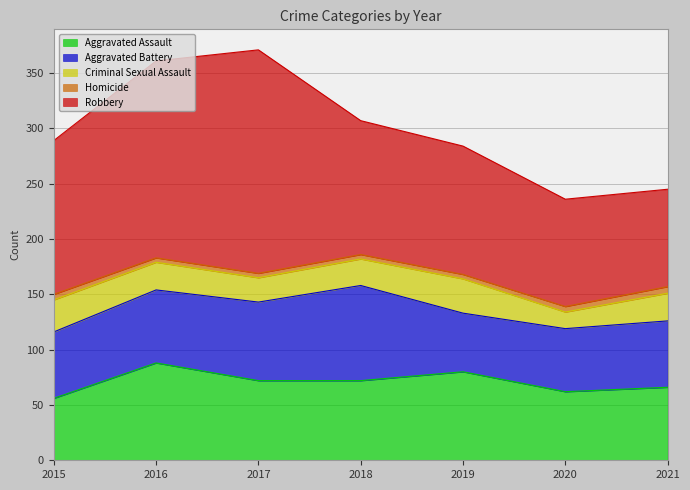

Reading left to right, list all the values displayed in this chart.

Aggravated Assault: 56	88	72	72	80	62	66
Aggravated Battery: 60	66	71	86	53	57	60
Criminal Sexual Assault: 29	25	22	24	31	15	25
Homicide: 5	4	4	4	4	5	6
Robbery: 139	178	202	121	116	97	88